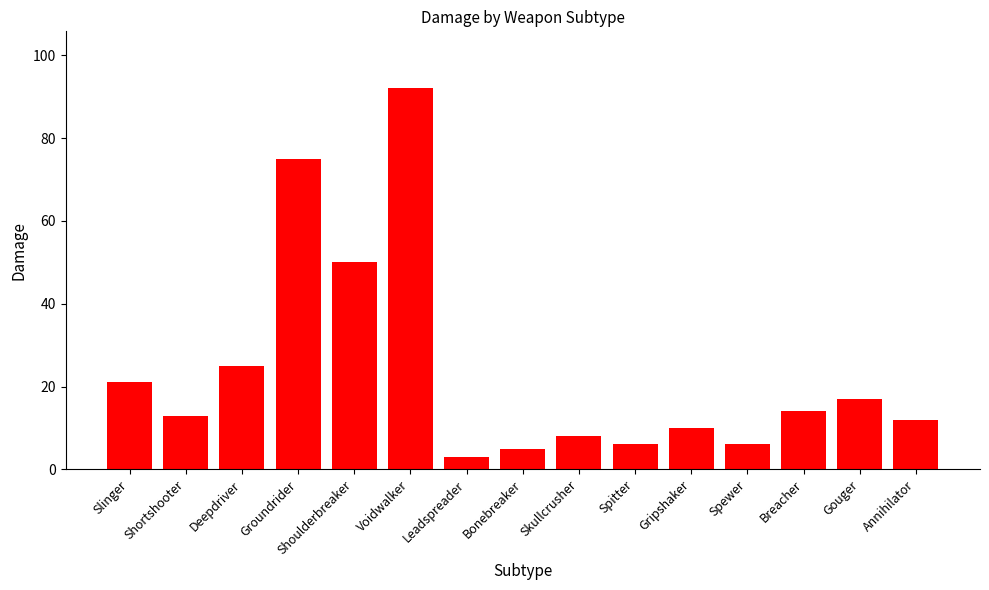

What is the average value?

24